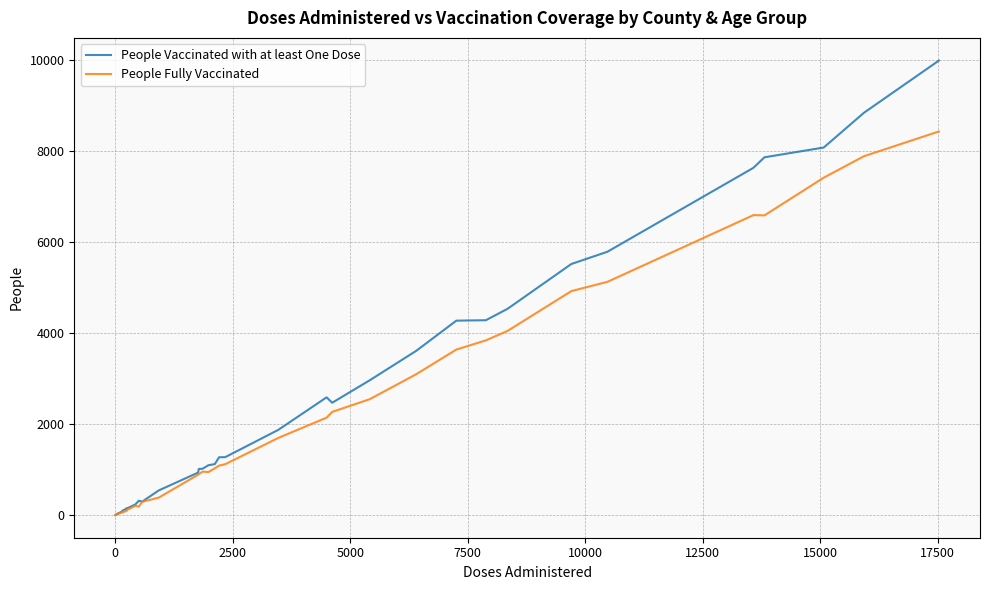

What is the average value of the People Vaccinated with at least One Dose series?

2519